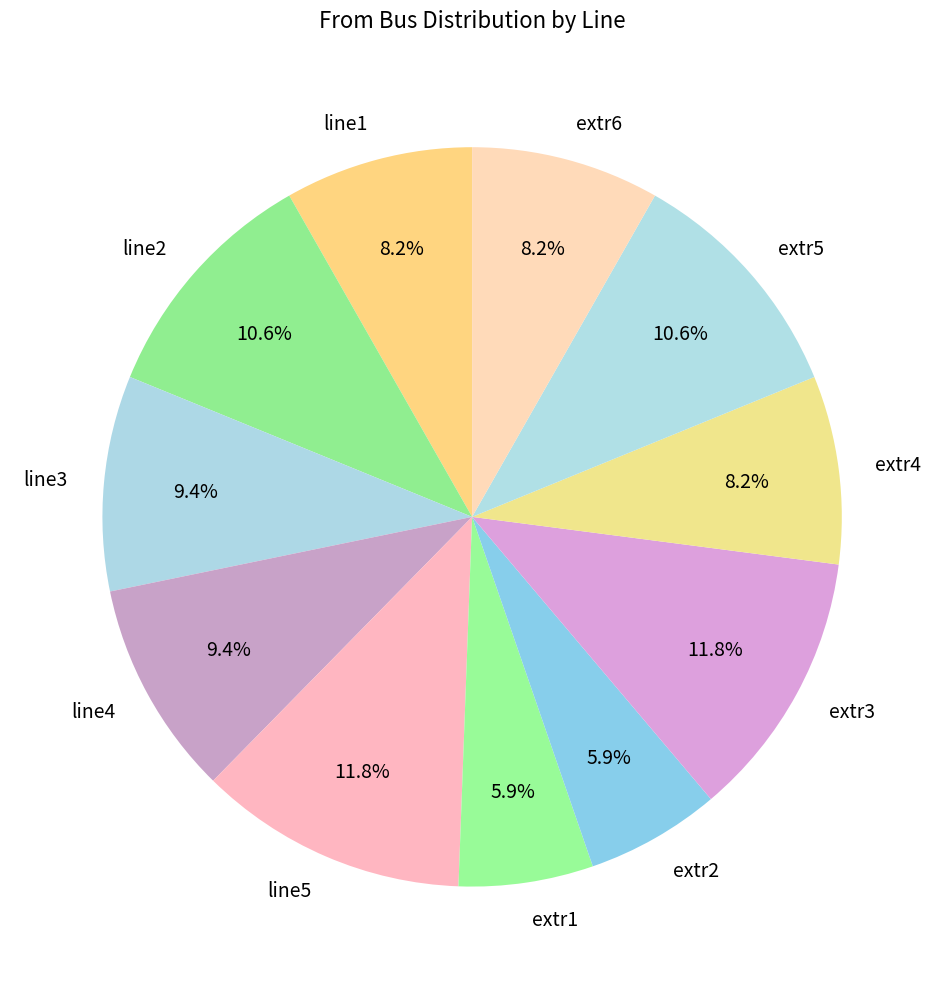

How many slices are in this pie chart?

11